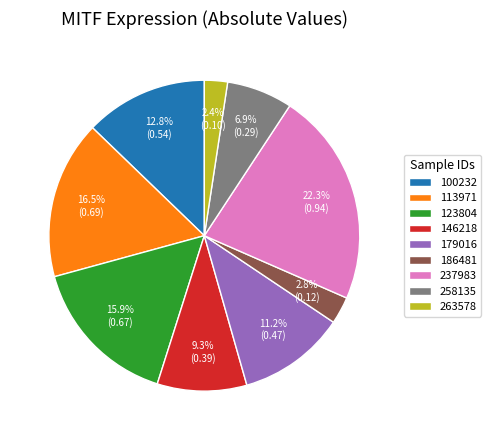

To the nearest percent, what is the difference between the 179016 and 186481 slice percentages?

8%